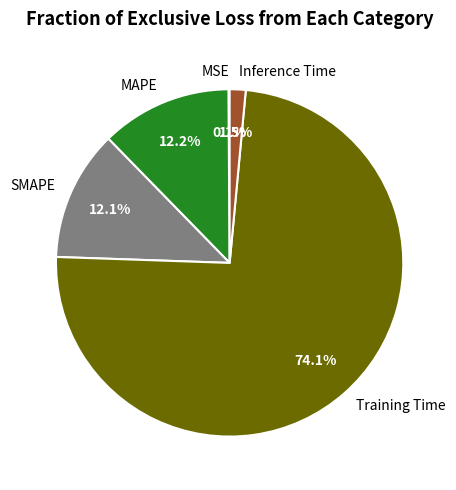

What is the largest slice in the pie chart?

Training Time